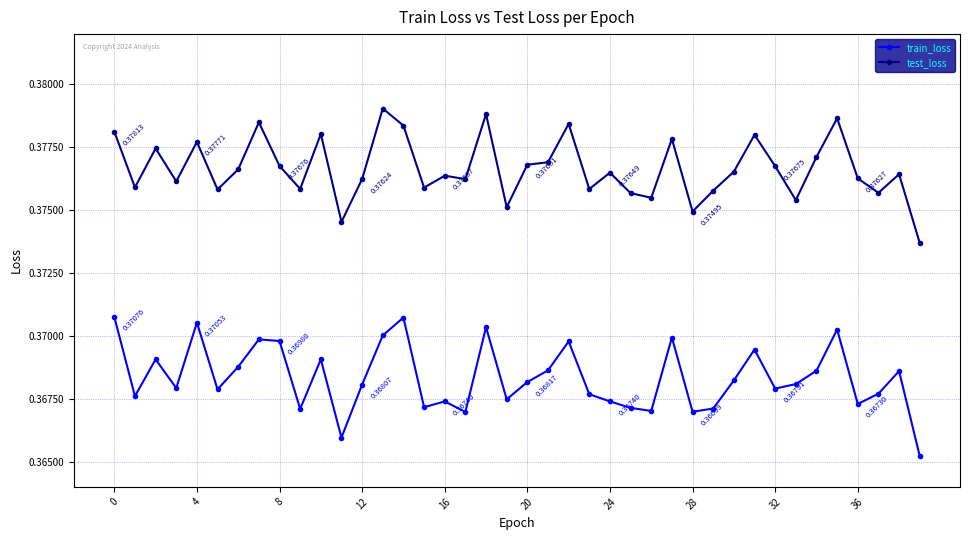

True or false: train_loss and test_loss cross at least once.

False